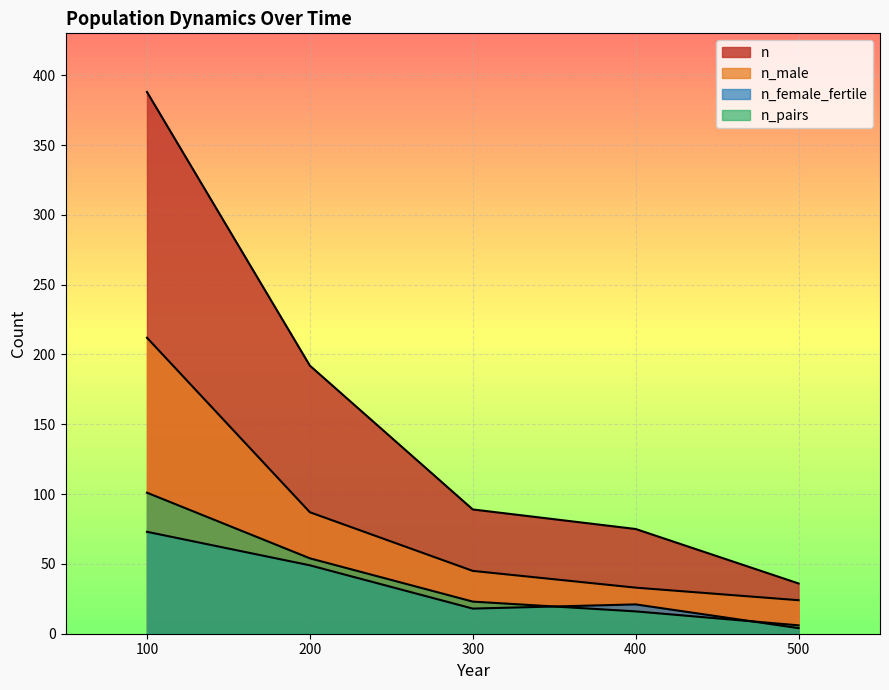

Which has a higher value, 200 or 400?

200